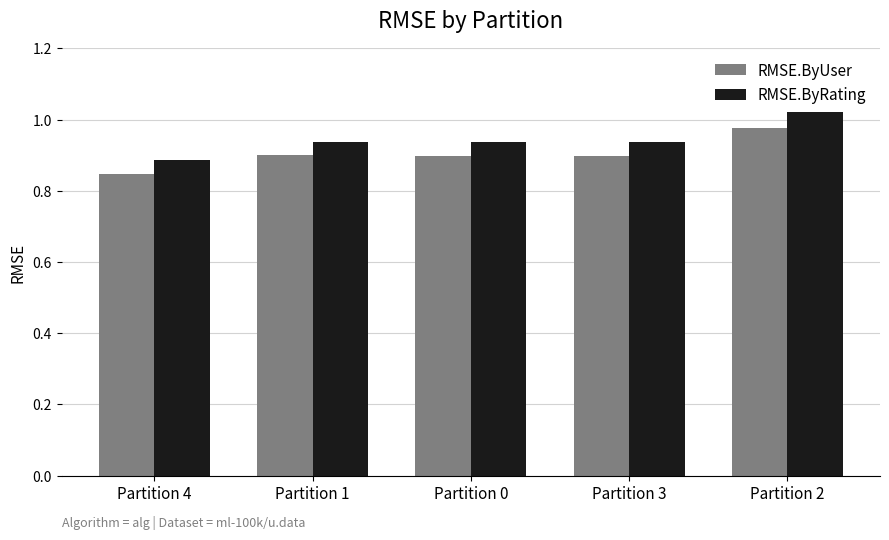

What is the difference between the maximum and minimum values in the RMSE.ByRating series?

0.1